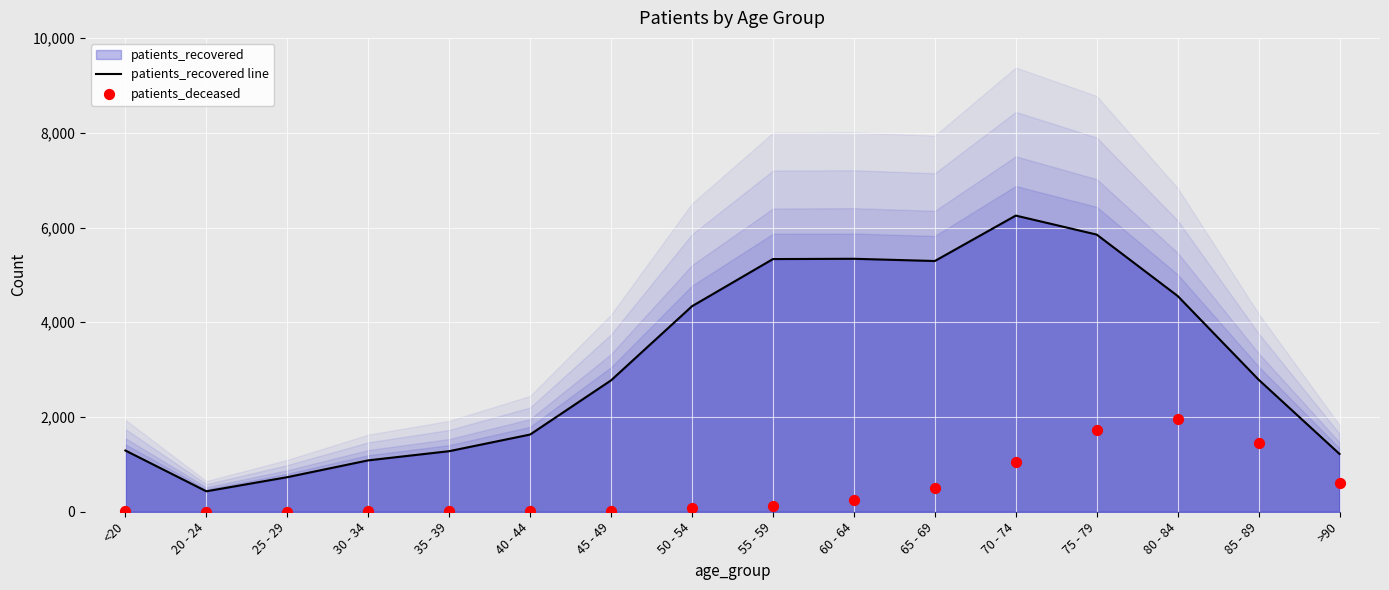

Which category has the highest value in the patients_recovered line series?

70 - 74